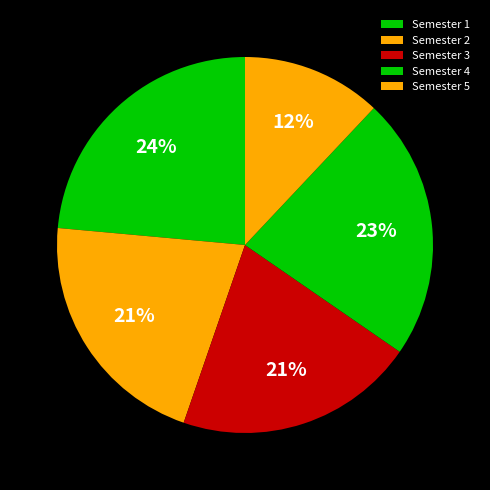

To the nearest percent, what percentage of the pie is Semester 2?

21%